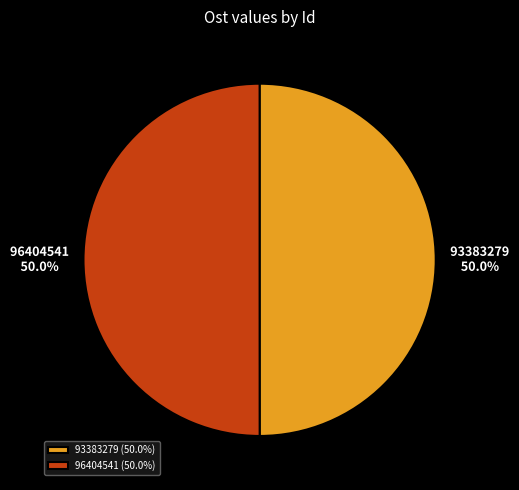

What is the ratio of the value at 93383279 50.0% to the value at 96404541 50.0%?

1.0